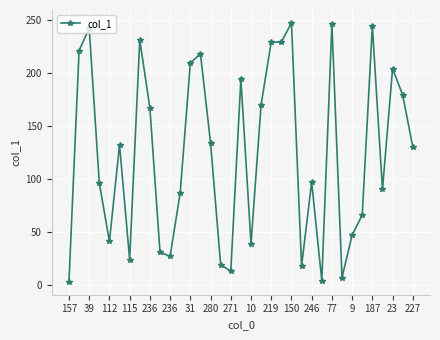

What is the value of the 34th point from the left?

179